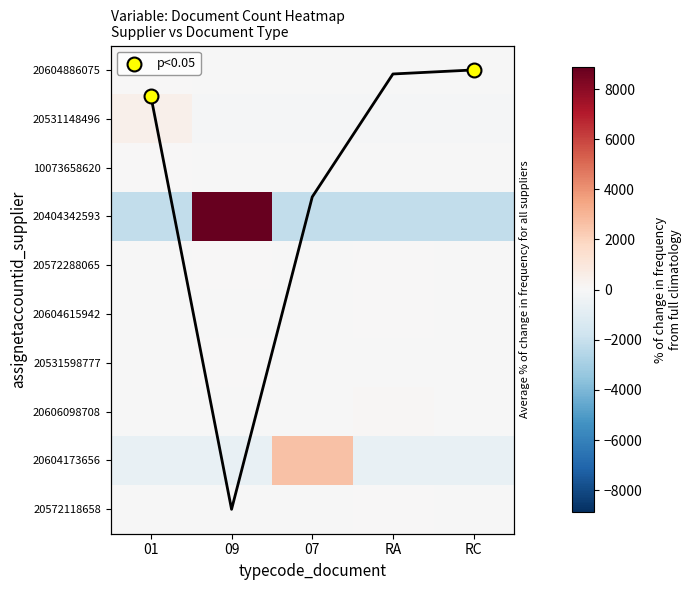

What is the sum of the 20531148496 values at 07 and 01?

362.6